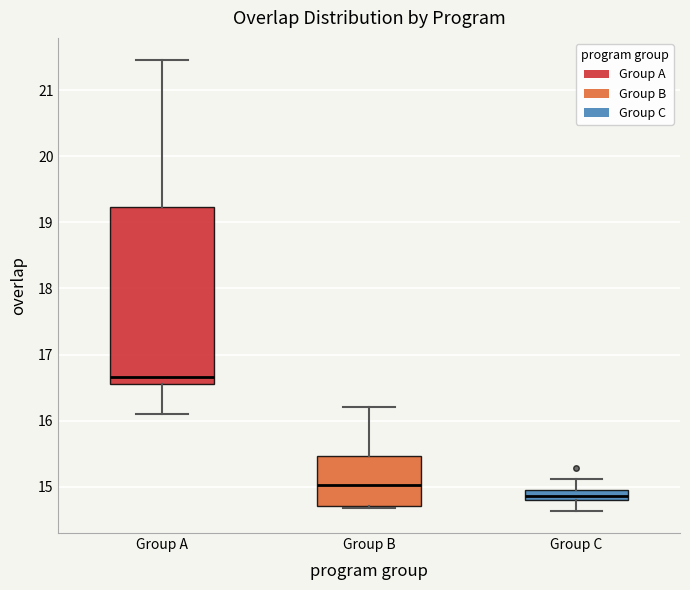

Where does the lower whisker of the box for Group A end on the y-axis? The values are not printed on the chart, so give them approximately, as read against the axis.

16.1